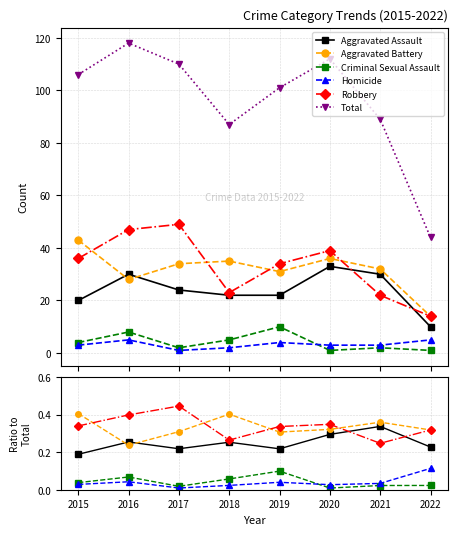

What is the value of the Total point at the 8th from the left?

44.0